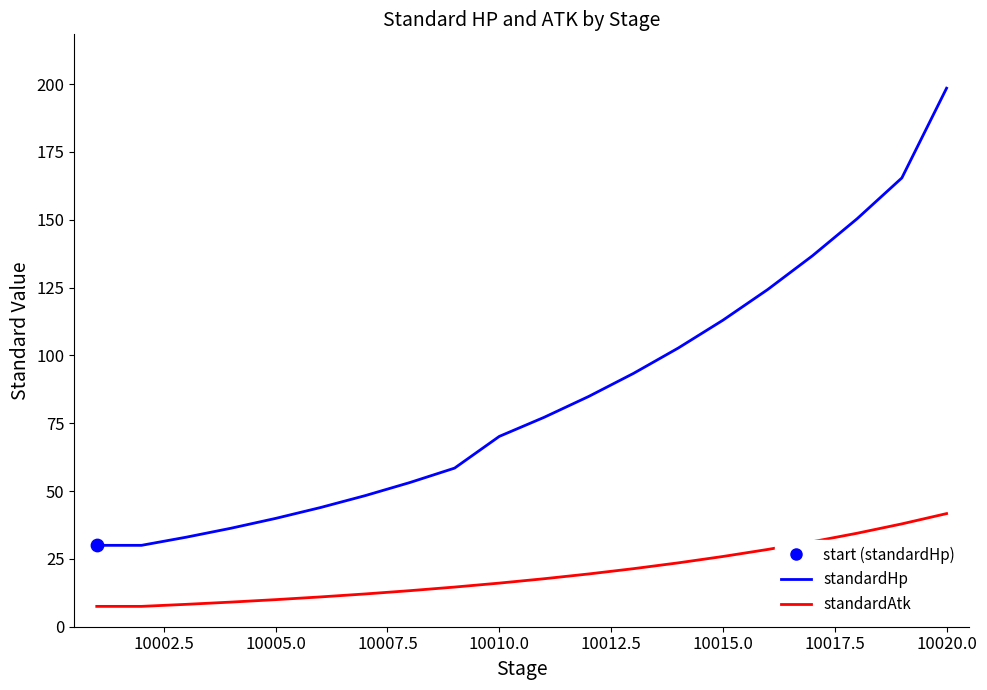

Which series has the widest spread of values?

standardHp